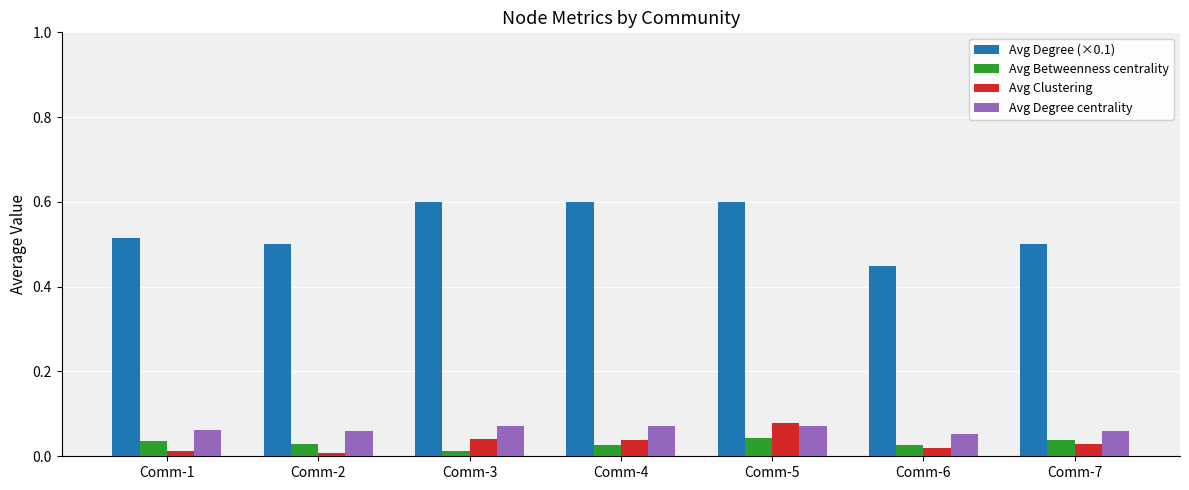

How many bars are there in each group?

4